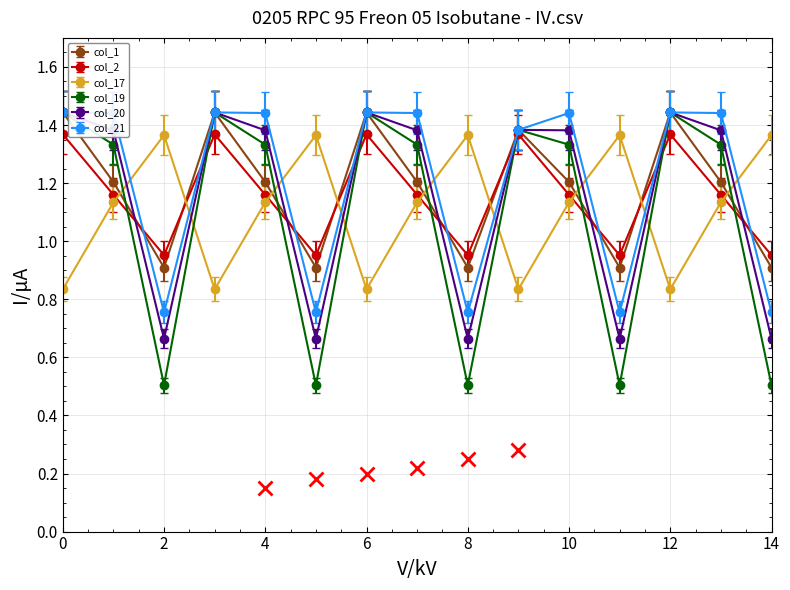

Count the col_20 values in the range 0 to 1.

5